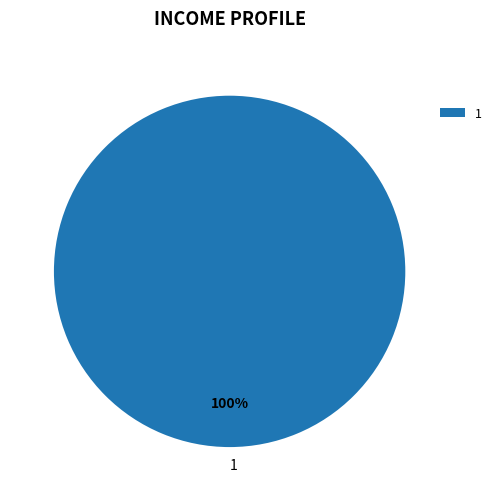

Rank the categories by value from lowest to highest.

1